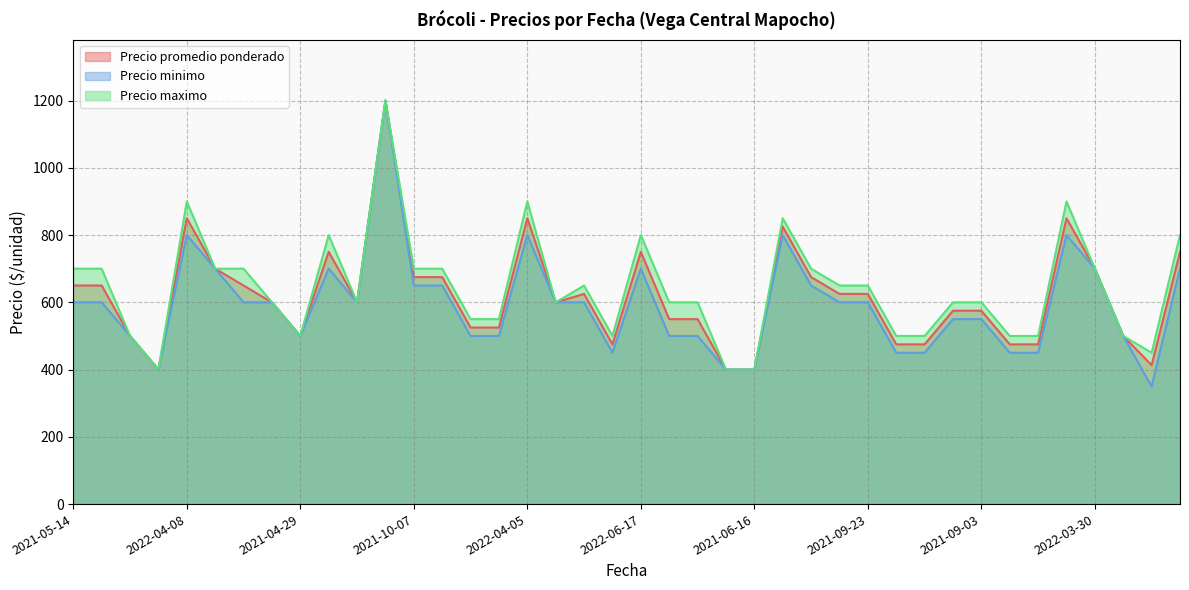

What is the highest value of the Precio minimo series?

1200